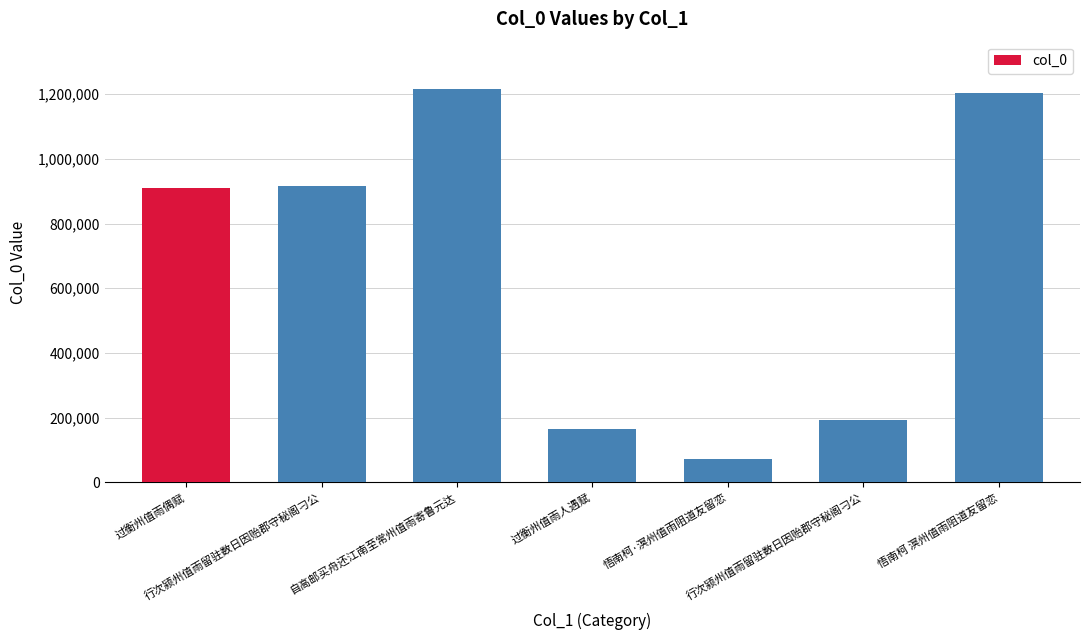

Reading left to right, what are all the values shown in this chart?

909128	916136	1216393	164182	72011	193011	1202328